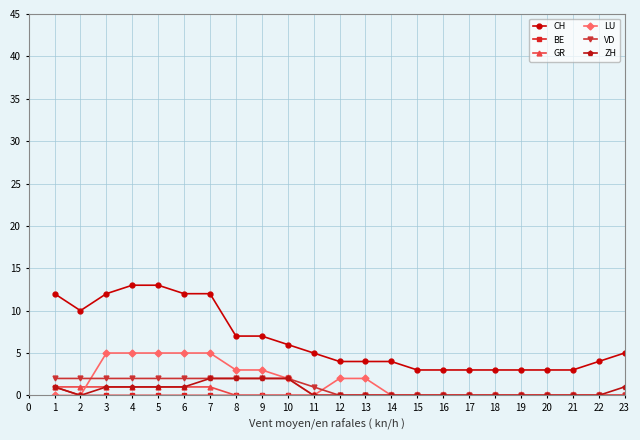

True or false: CH and LU intersect in this chart.

False